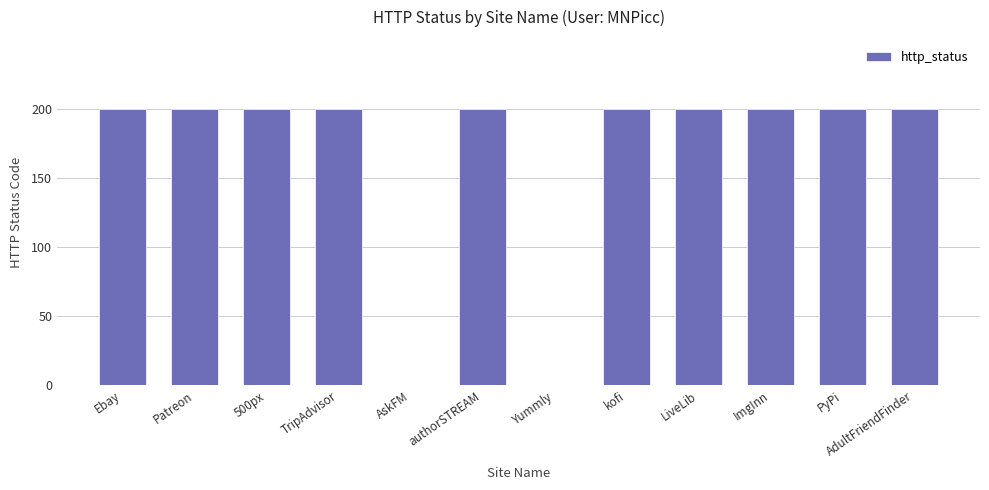

What is the maximum value shown in the chart?

200